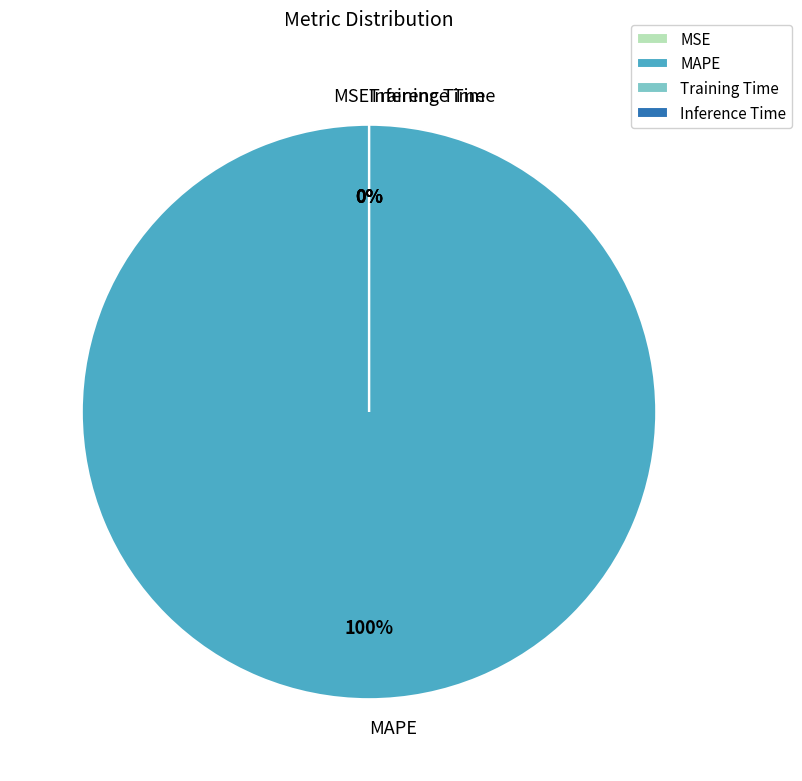

How many slices are in this pie chart?

4